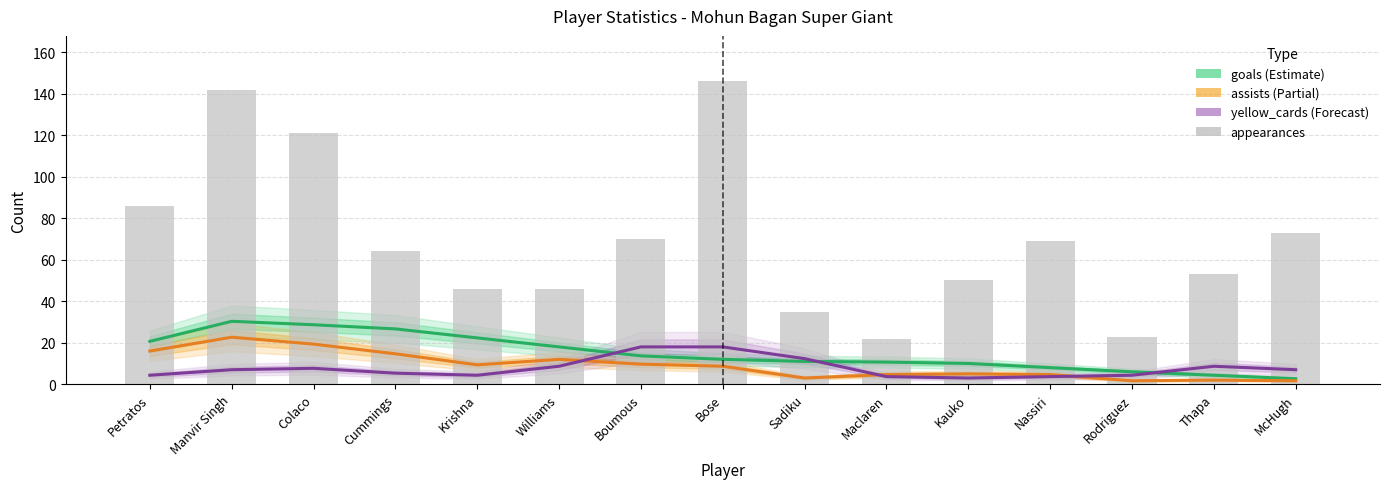

What is the sum of all assists values?

135.0